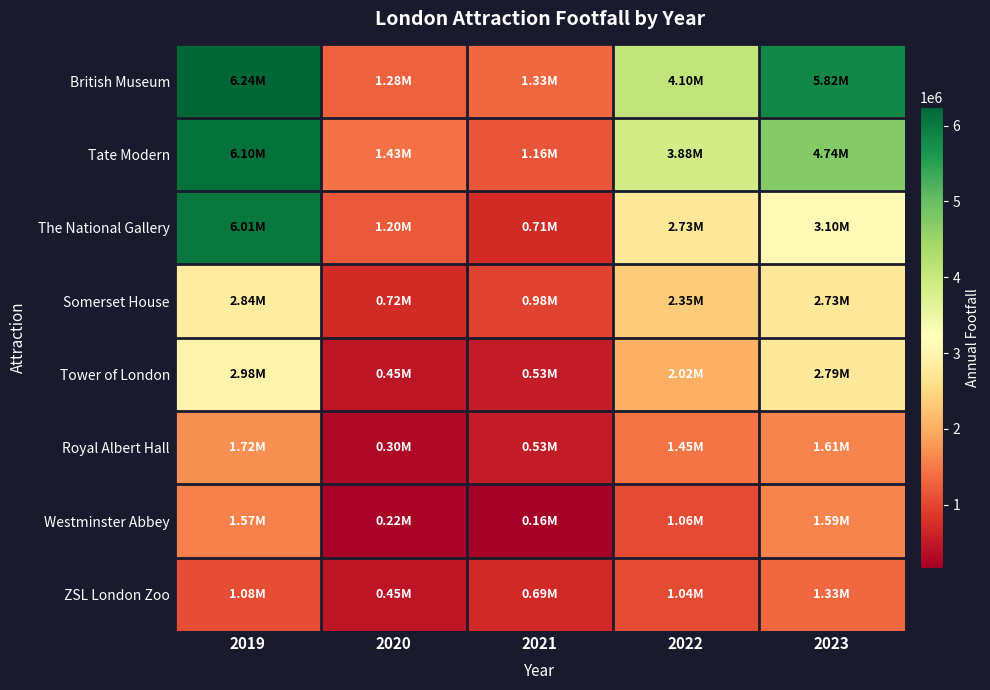

Reading left to right, list all the values displayed in this chart.

British Museum: 2019=6240000	2020=1276000	2021=1327000	2022=4097000	2023=5821000
Tate Modern: 2019=6098000	2020=1432000	2021=1156000	2022=3883000	2023=4742000
The National Gallery: 2019=6011000	2020=1197000	2021=709000	2022=2727000	2023=3097000
Somerset House: 2019=2842000	2020=724000	2021=985000	2022=2347000	2023=2728000
Tower of London: 2019=2985000	2020=448000	2021=526000	2022=2020000	2023=2790000
Royal Albert Hall: 2019=1722000	2020=299000	2021=531000	2022=1449000	2023=1606000
Westminster Abbey: 2019=1574000	2020=222000	2021=163000	2022=1063000	2023=1588000
ZSL London Zoo: 2019=1079000	2020=450000	2021=694000	2022=1045000	2023=1328000